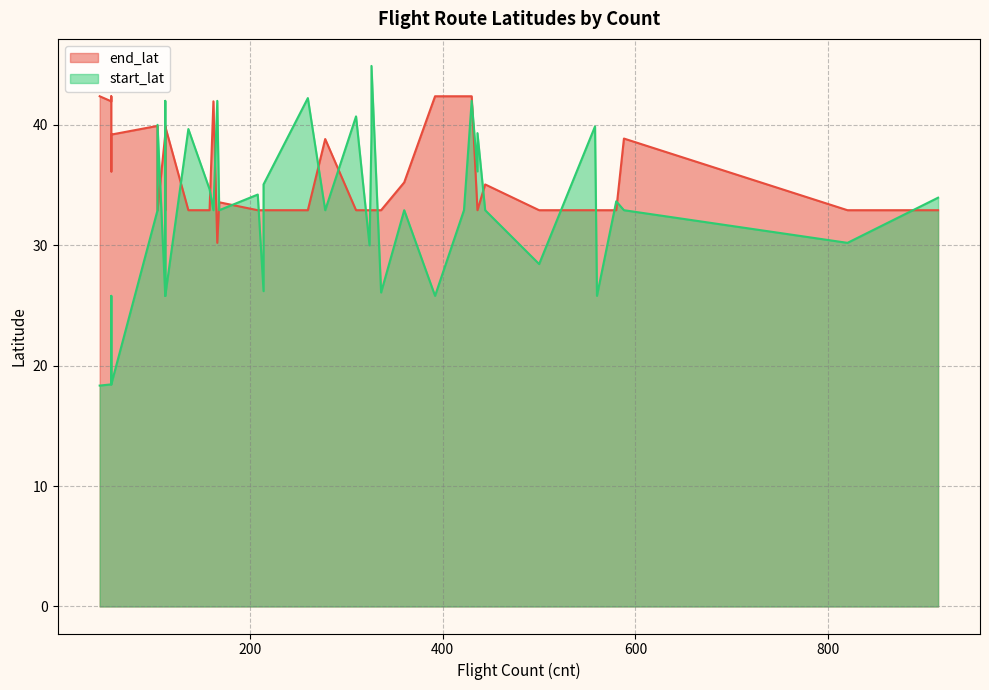

Which series changed the most between 56 and 500?

start_lat